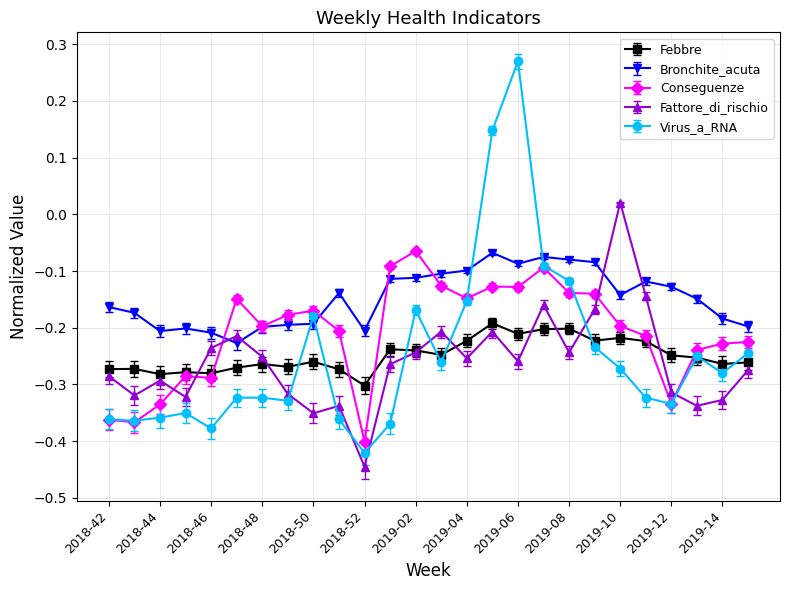

At how many categories does at least one series exceed 0?

3